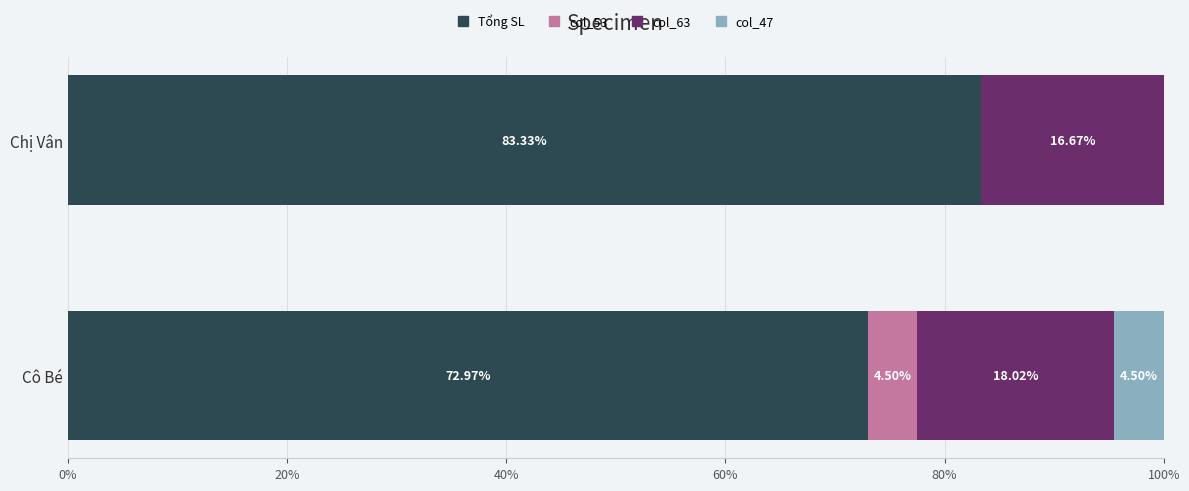

What is the total value across all series at Chị Vân?

100.0